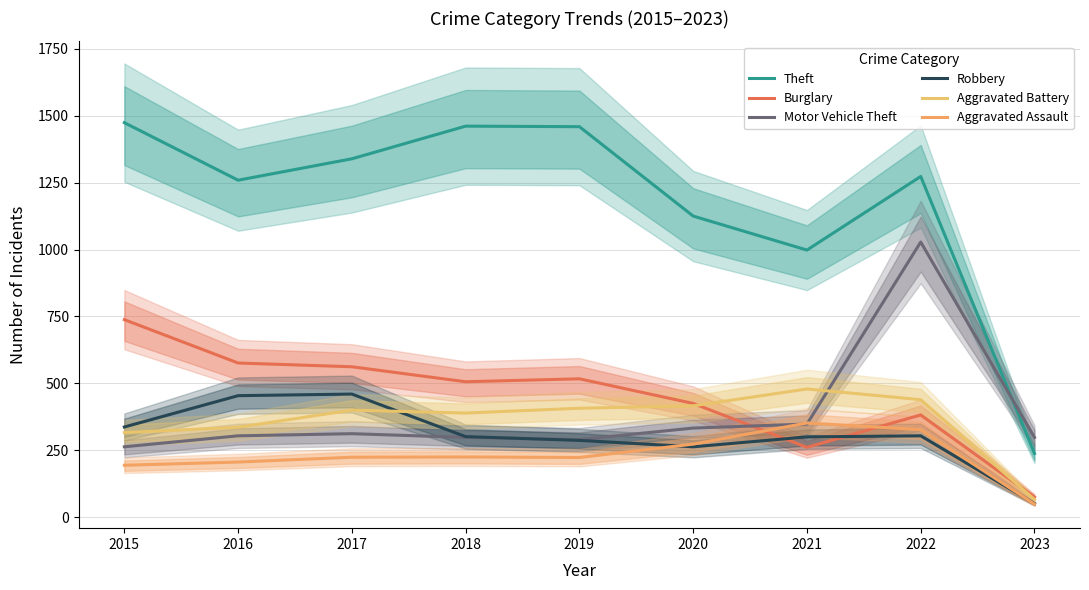

Where is Robbery nearest to the value 255?

2020